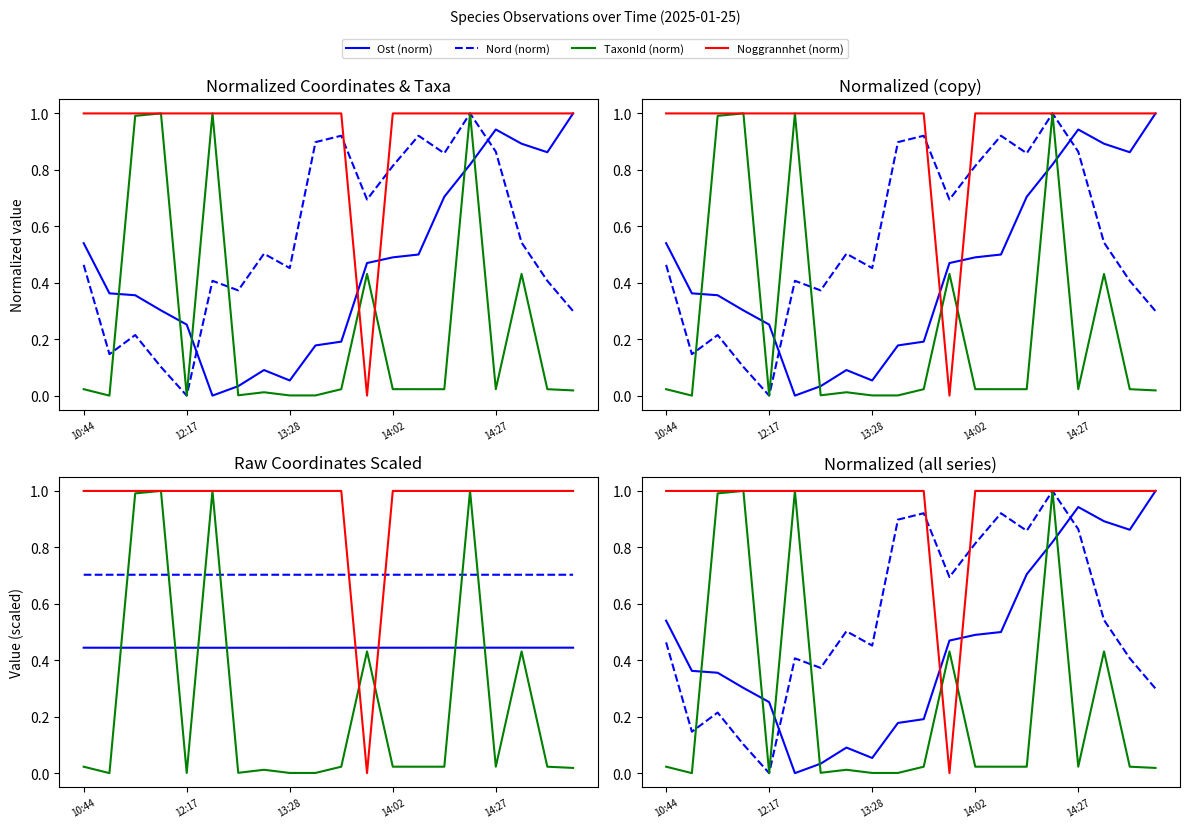

True or false: TaxonId (norm) and Ost (norm) cross at least once.

True